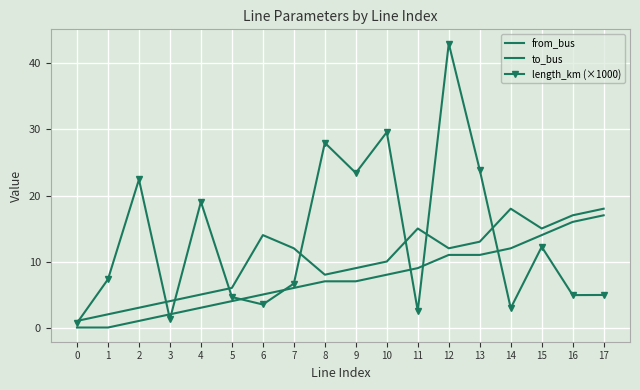

At which label does from_bus first exceed 7?

10